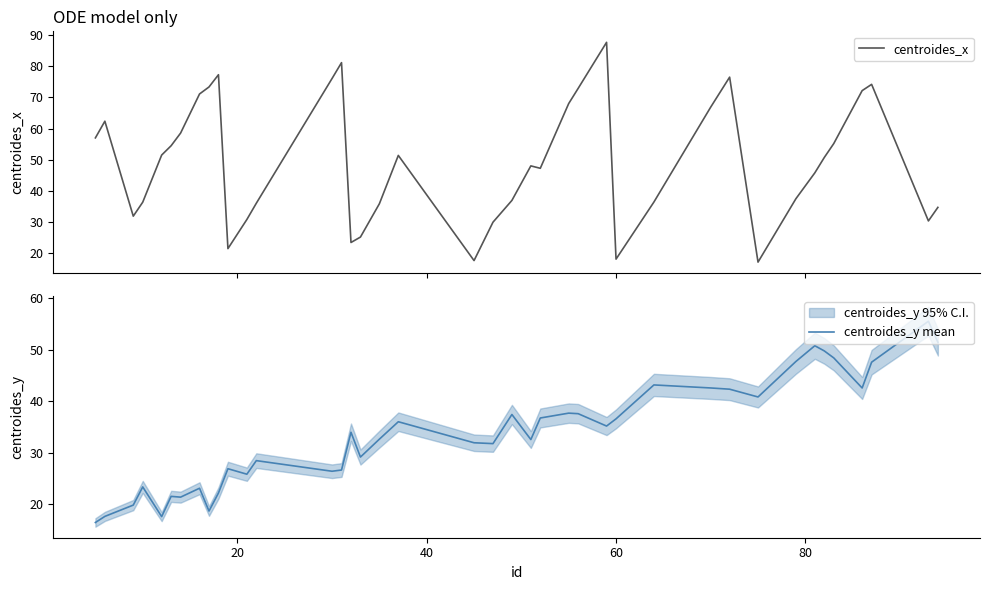

What is the greatest value displayed?

87.7